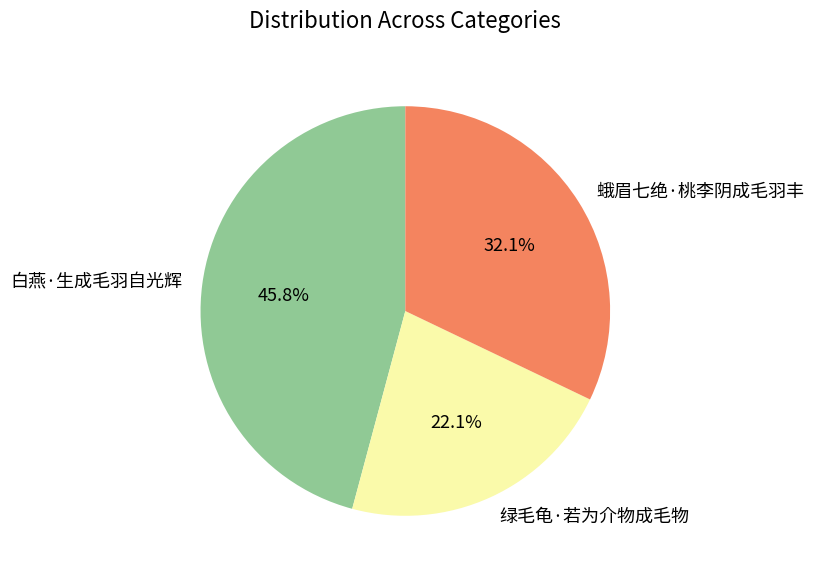

Which category has the smallest portion of the pie?

绿毛龟·若为介物成毛物